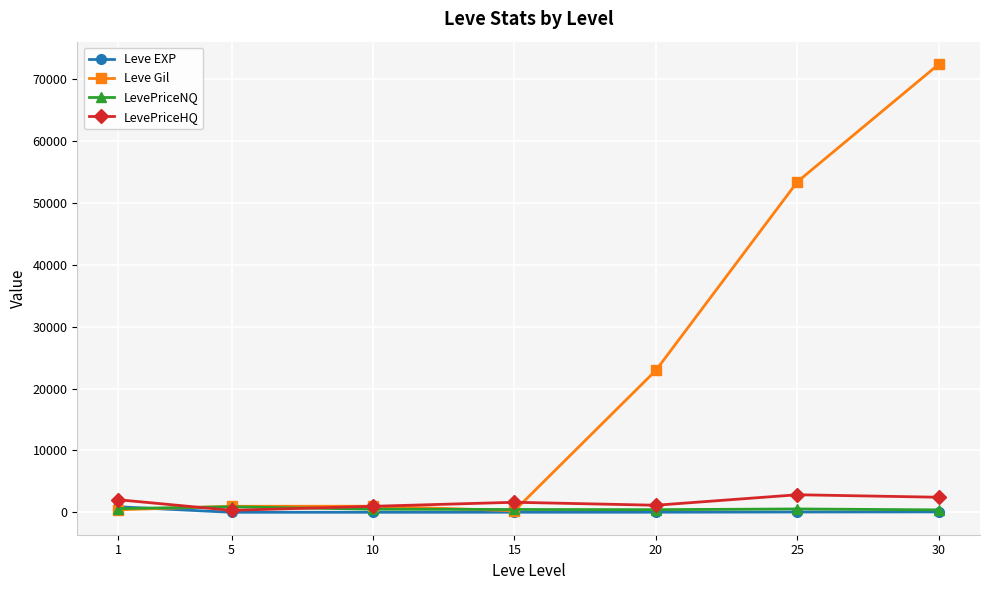

What value does the Leve Gil series have at 25?

53430.0